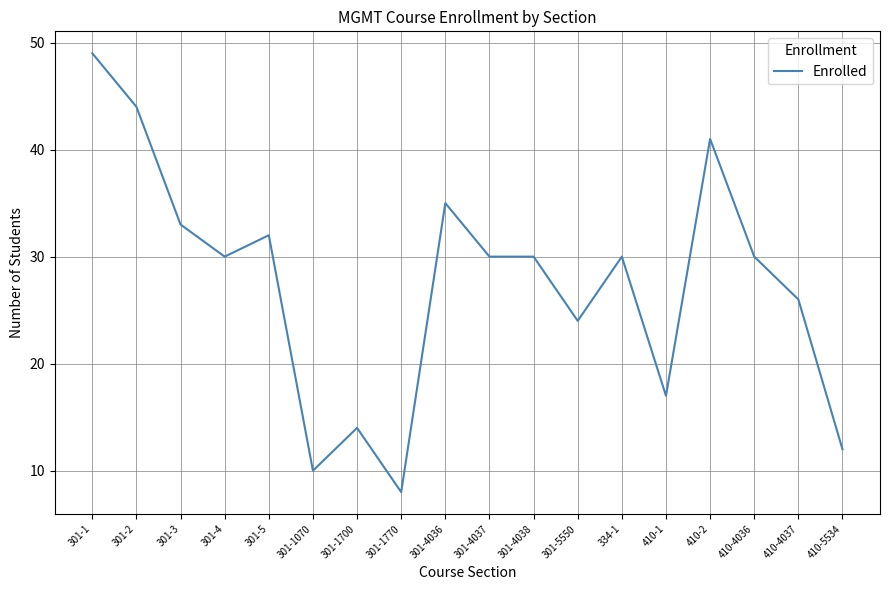

Does the chart have visible grid lines?

Yes